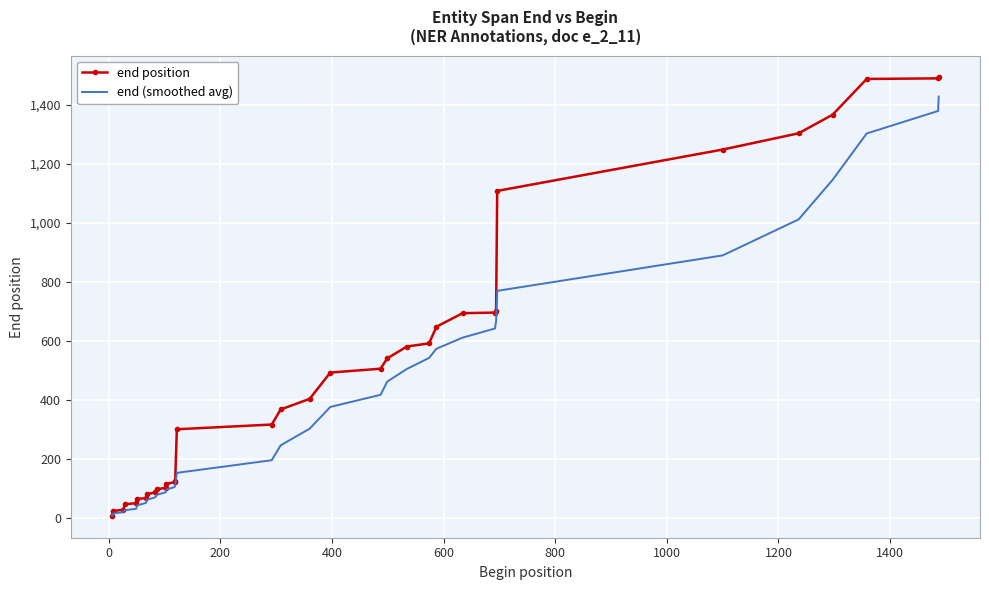

What is the greatest value displayed?

1492.0